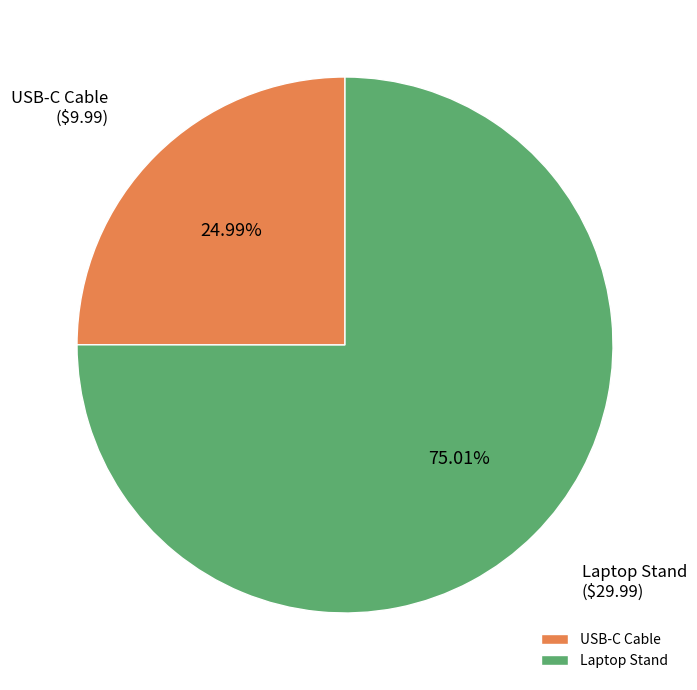

How many segments does this pie chart have?

2